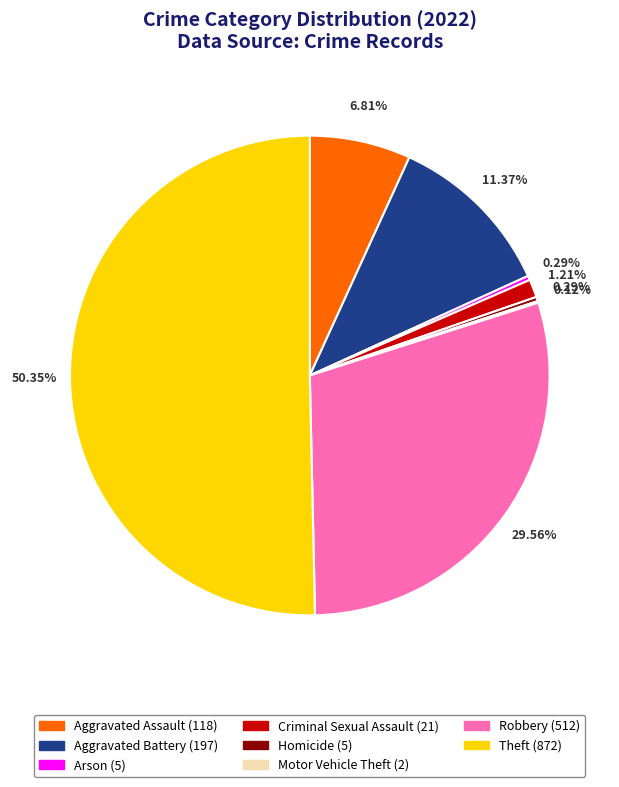

What is the ratio of the value at Aggravated Battery to the value at Homicide?

39.4